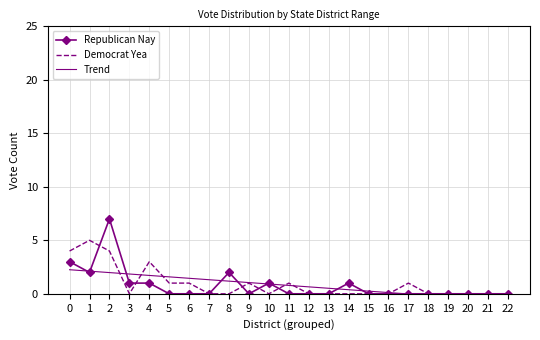

Read the Democrat Yea value at 11.

1